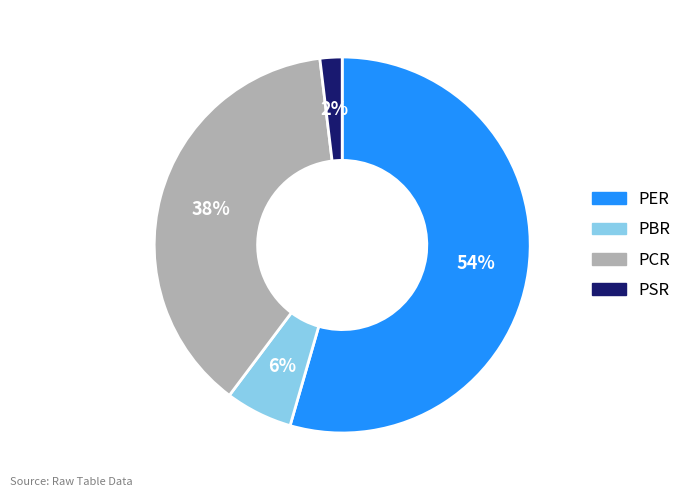

Is it true that PBR is 1% of the pie?

False